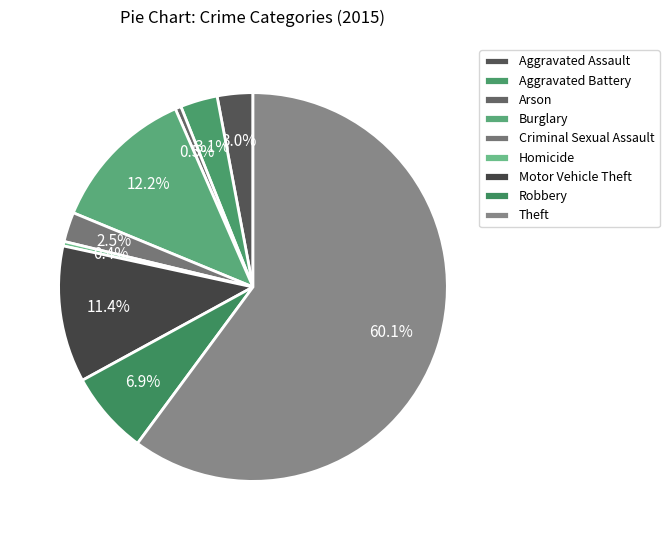

To the nearest percent, what portion does Theft represent?

60%